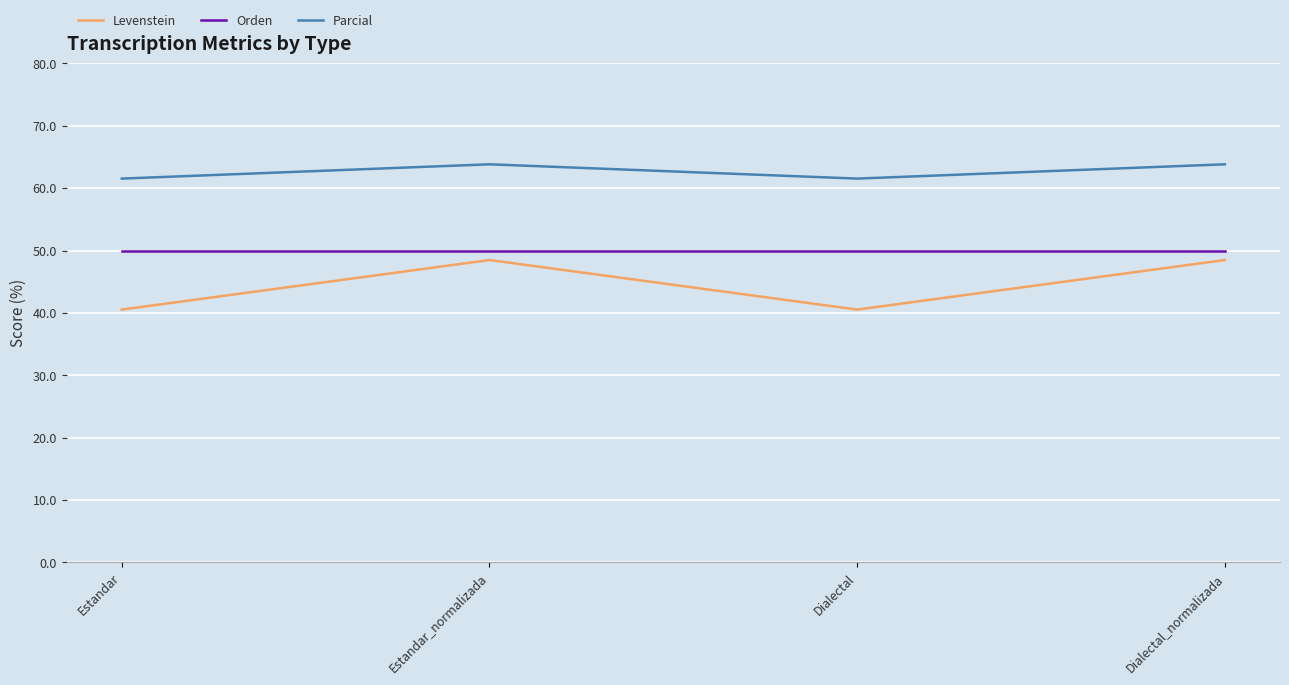

What position from the left is Estandar?

1